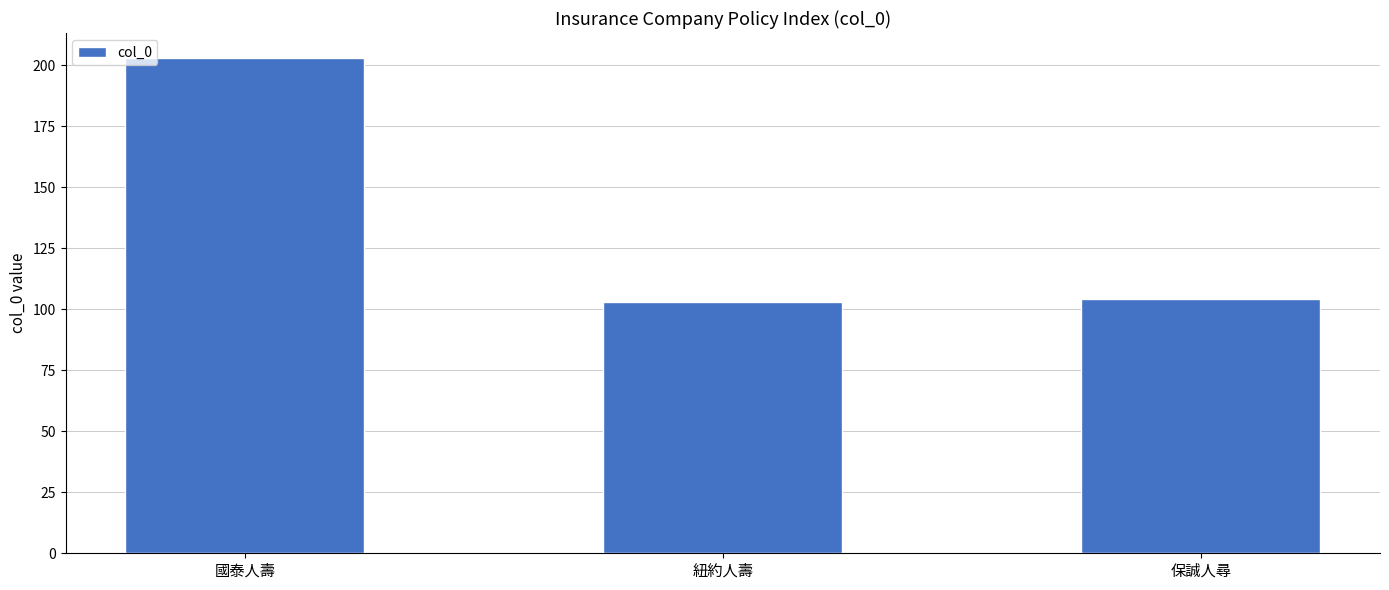

Reading left to right, transcribe all the data shown in this chart.

203	103	104